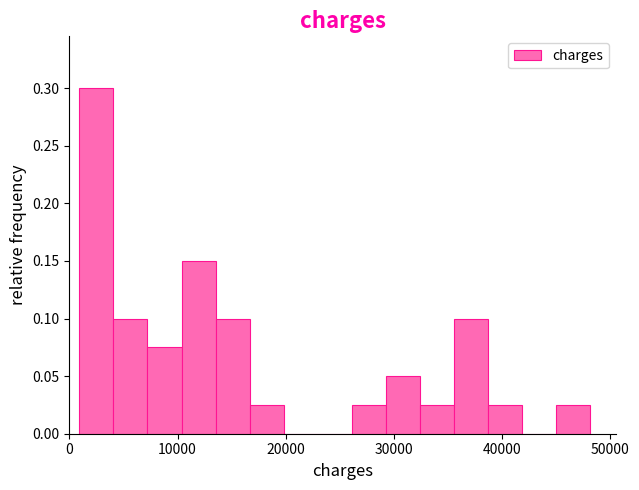

Around what value on the x-axis is the tallest bar? Give the approximate position of its centre, as read against the axis.

2000